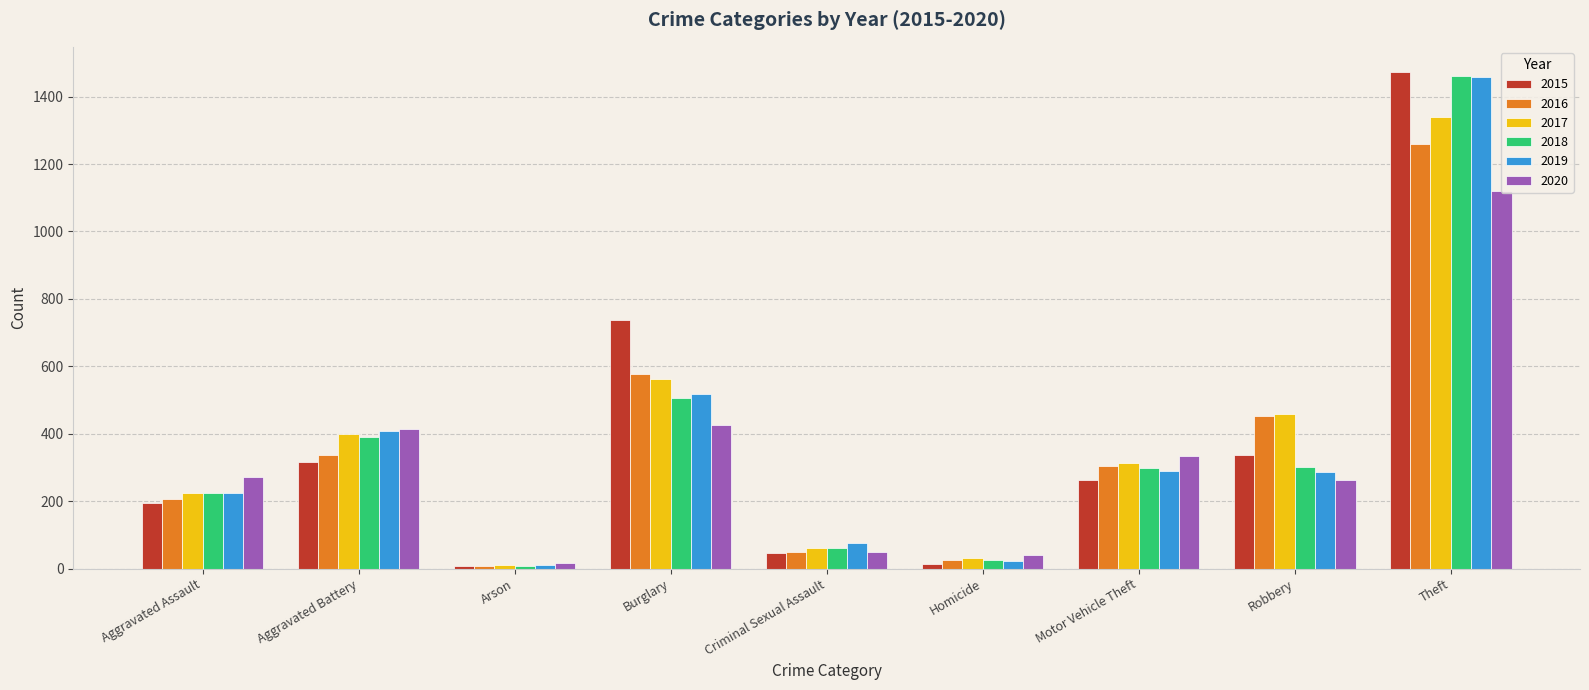

What is the highest value of the 2016 series?

1259